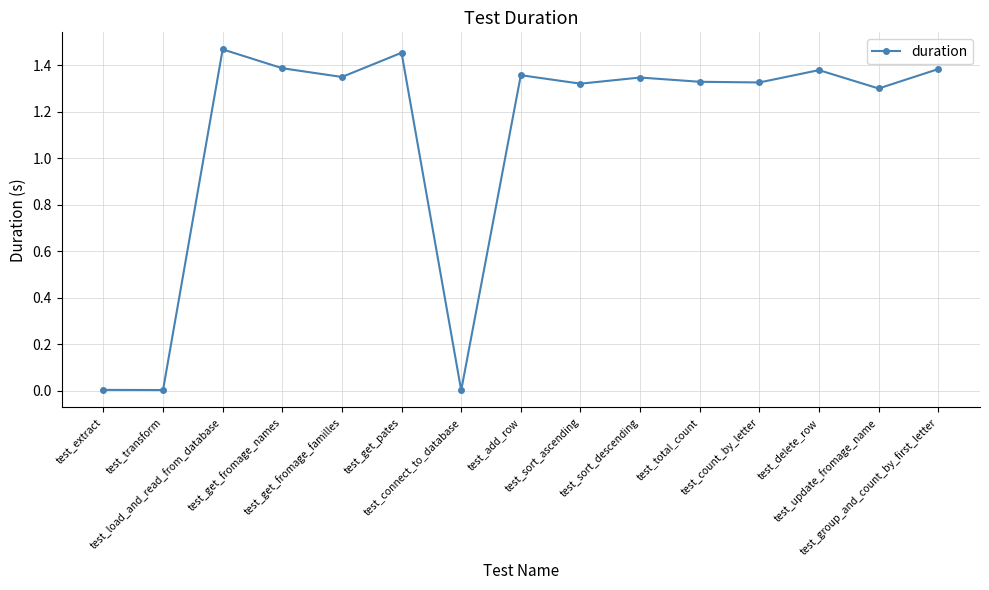

What is the difference between the values at test_total_count and test_group_and_count_by_first_letter?

0.1